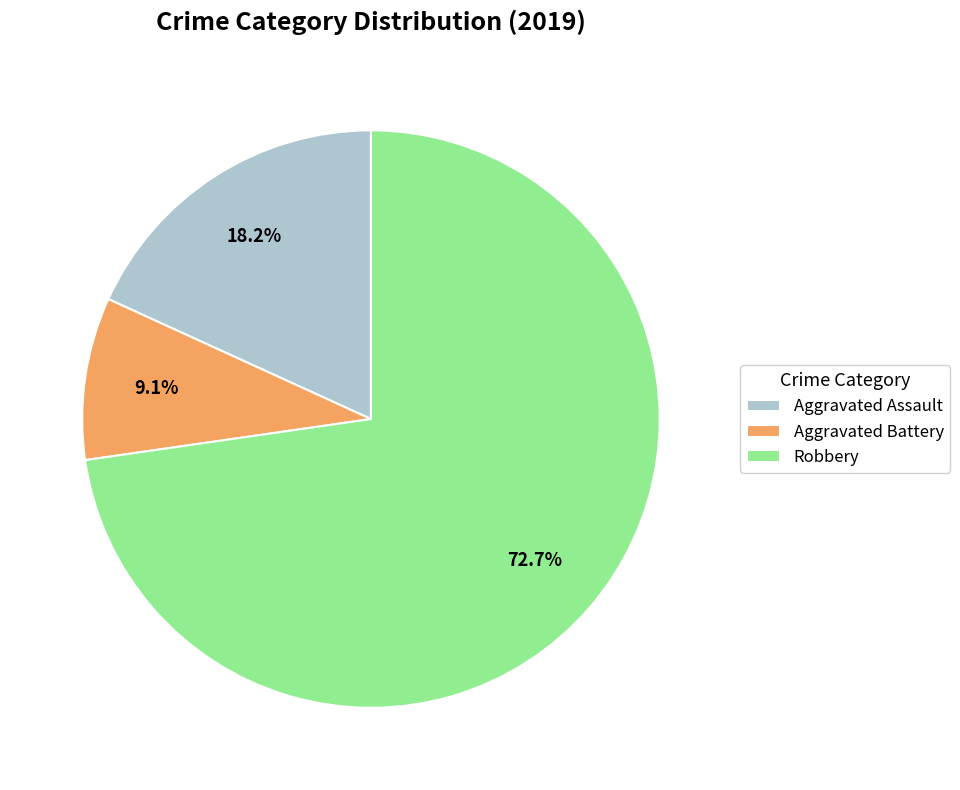

Which slice is the smallest?

Aggravated Battery